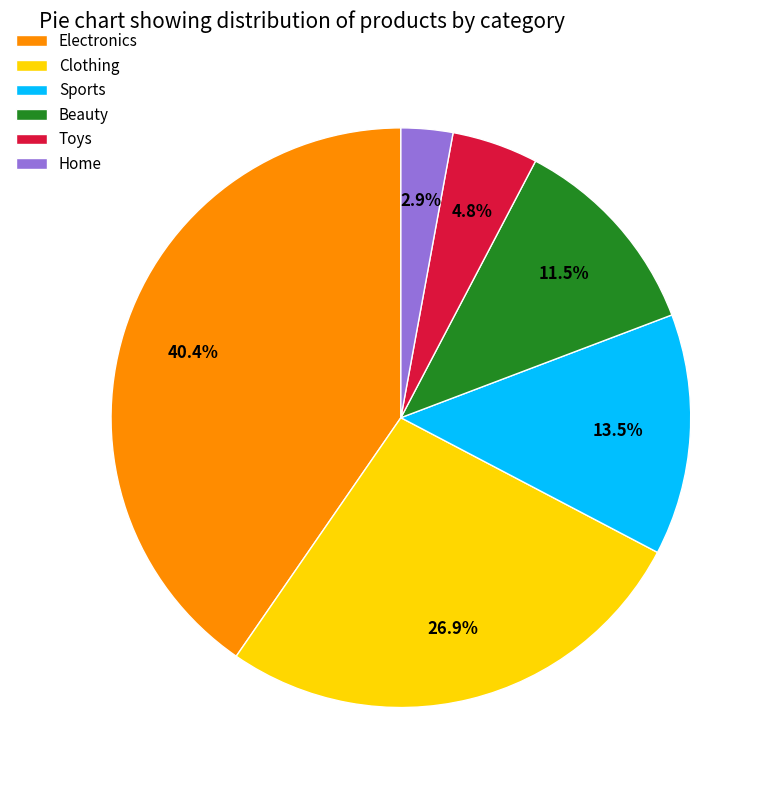

To the nearest percent, what is the average slice percentage?

17%